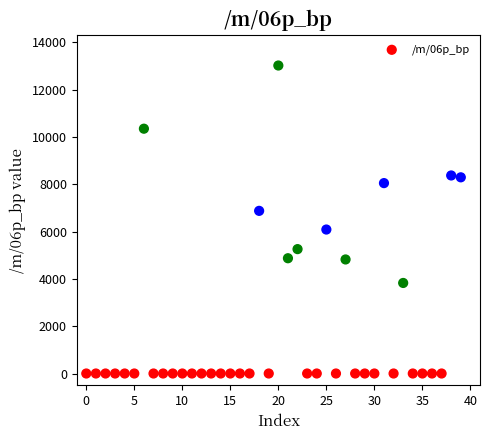

What is the range of Y values (max minus min)?

13018.2